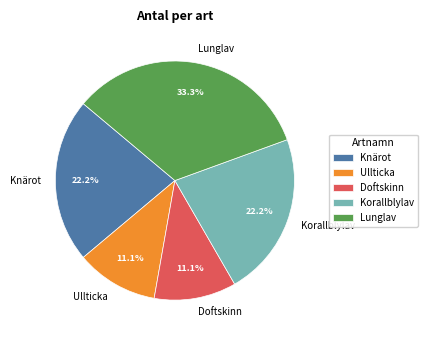

Which has a higher value, Lunglav or Korallblylav?

Lunglav